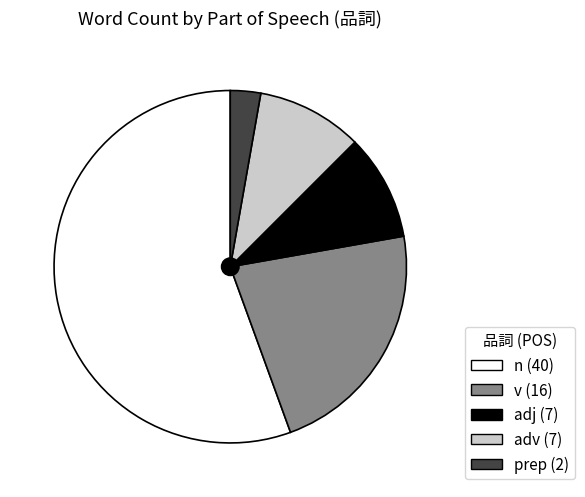

Do adj and n together represent more than half of the pie?

Yes